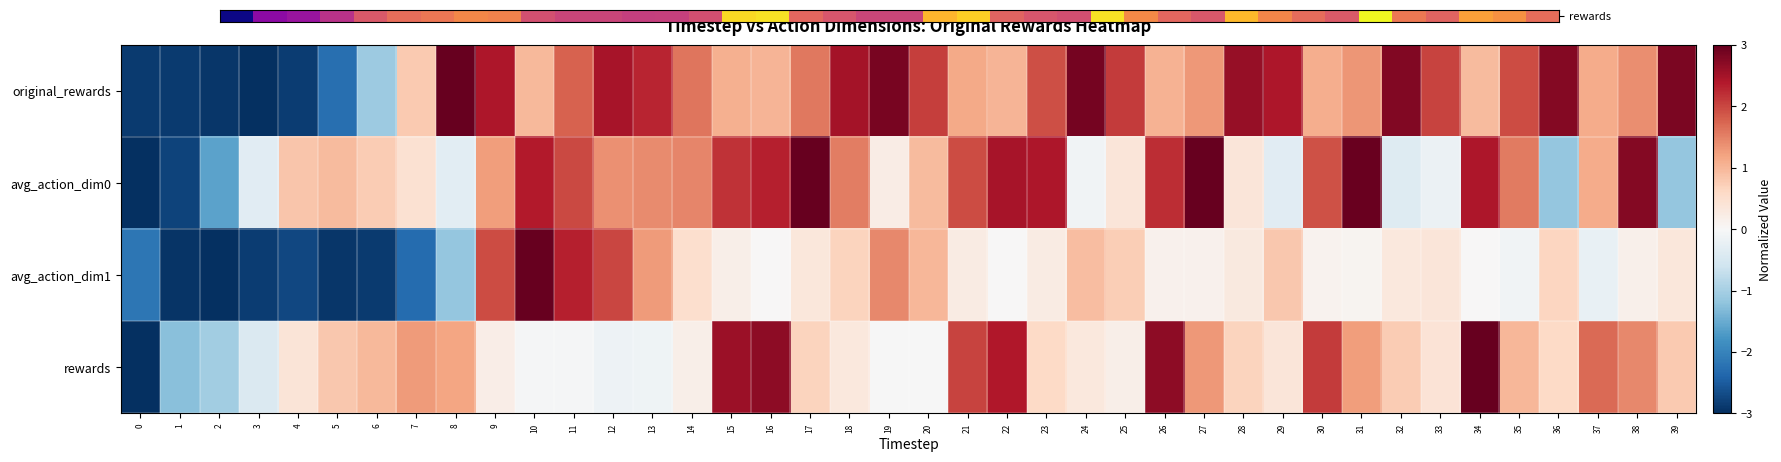

Between 30 and 37, which is larger?

30